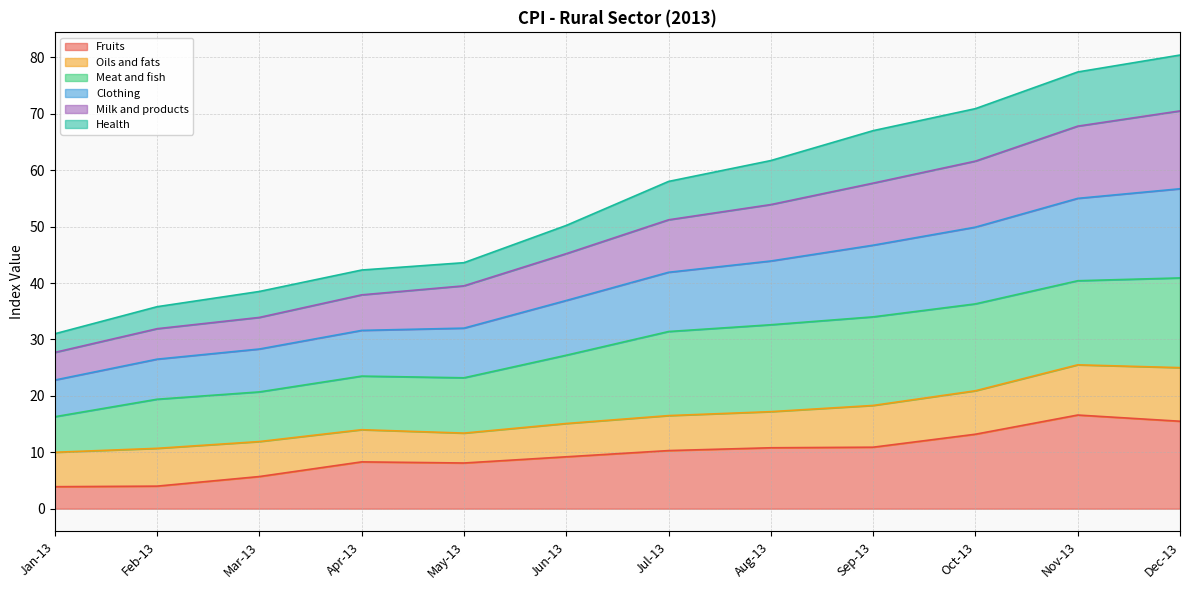

What is the difference between the Fruits values at Nov-13 and Jul-13?

6.3